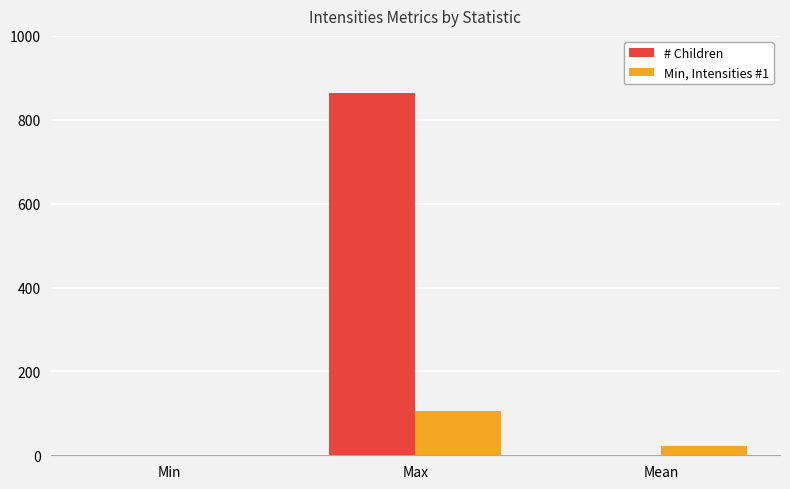

At which category does the chart reach its peak across all series?

Max